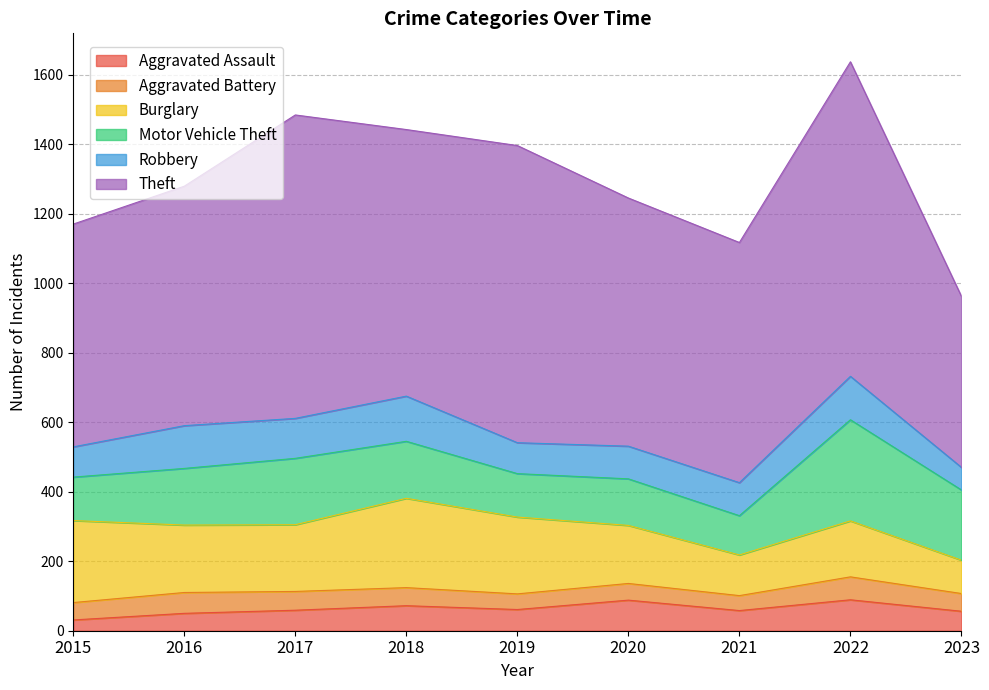

At which category is the sum across all series the highest?

2022